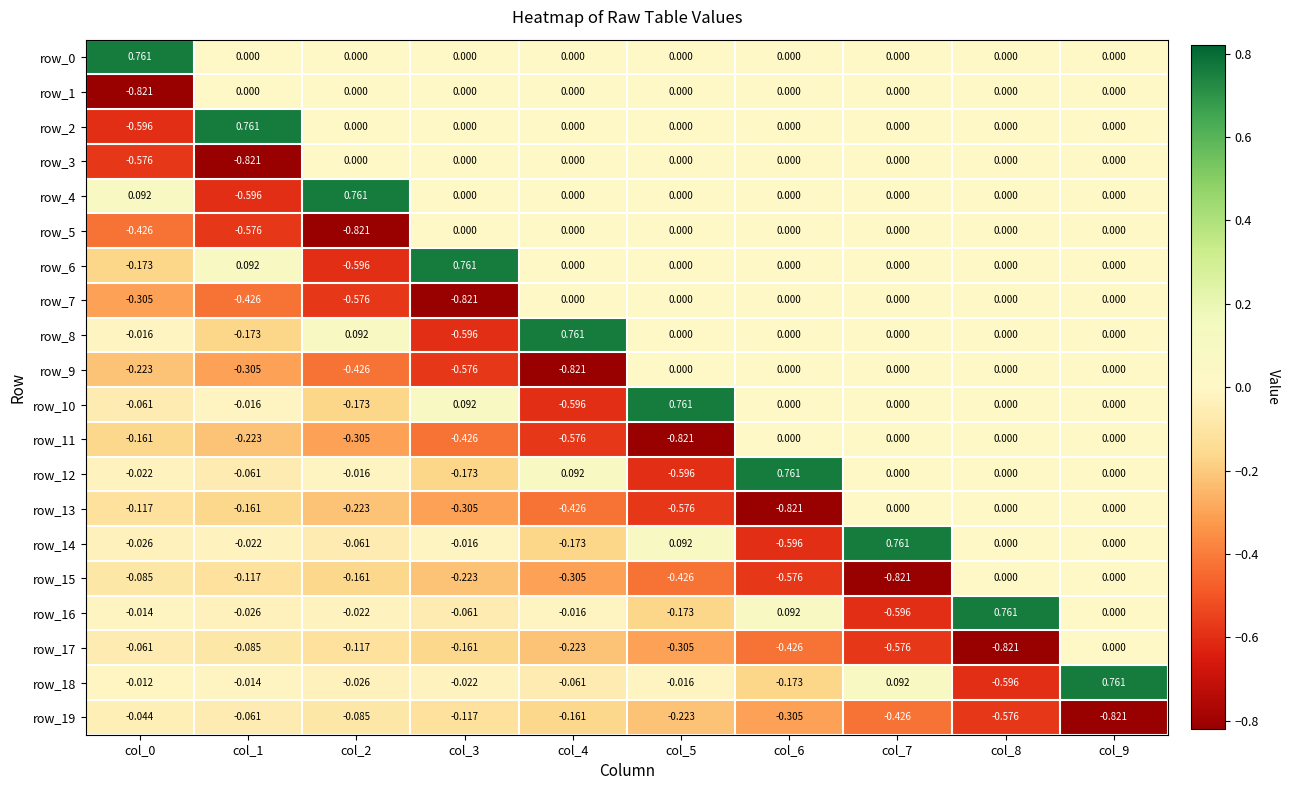

How many values in row_8 are below zero?

3